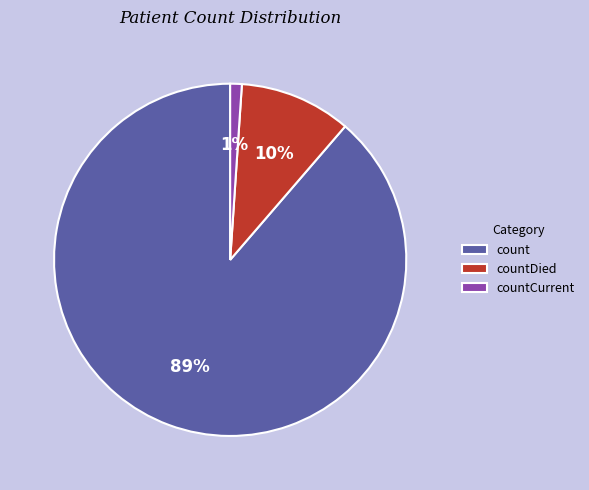

To the nearest percent, what is the difference between the largest and smallest slice percentages?

88%